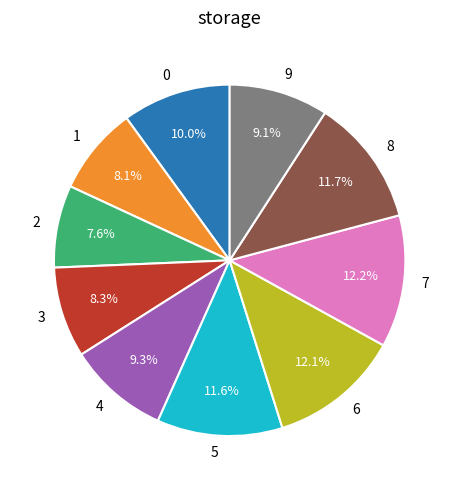

To the nearest percent, what is the difference between the 2 and 5 slice percentages?

4%